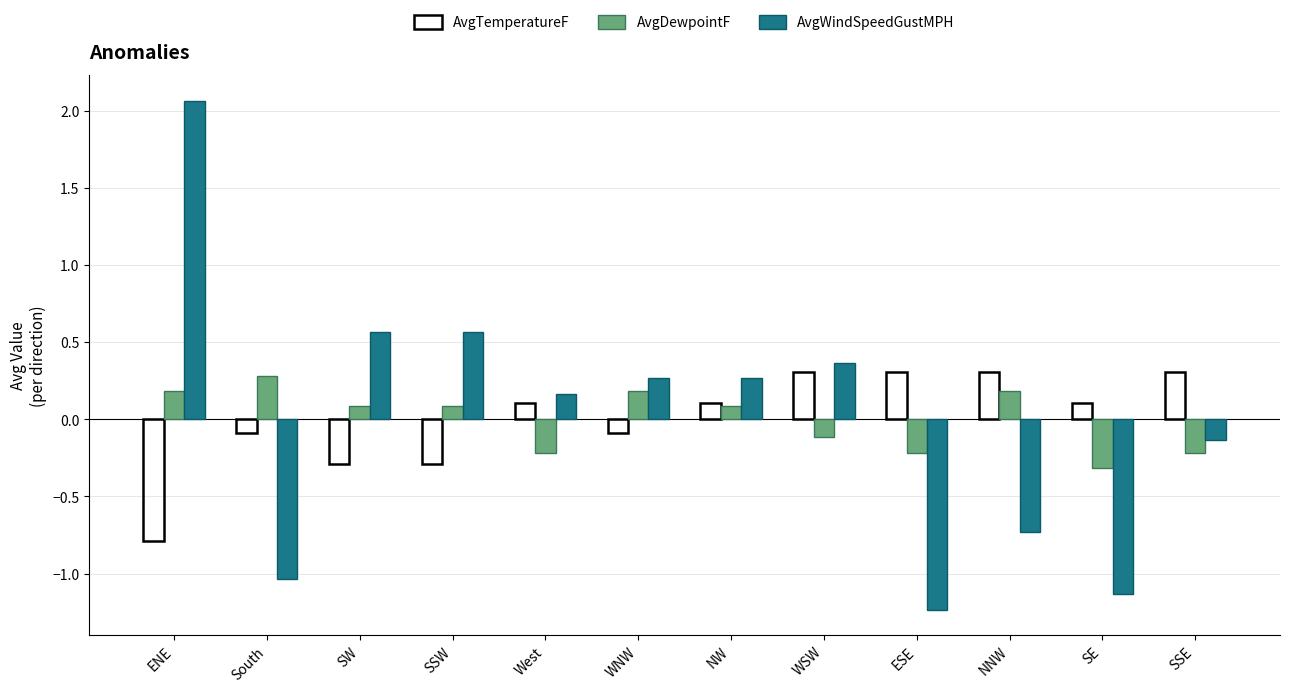

What is the minimum value for AvgWindSpeedGustMPH?

-1.2